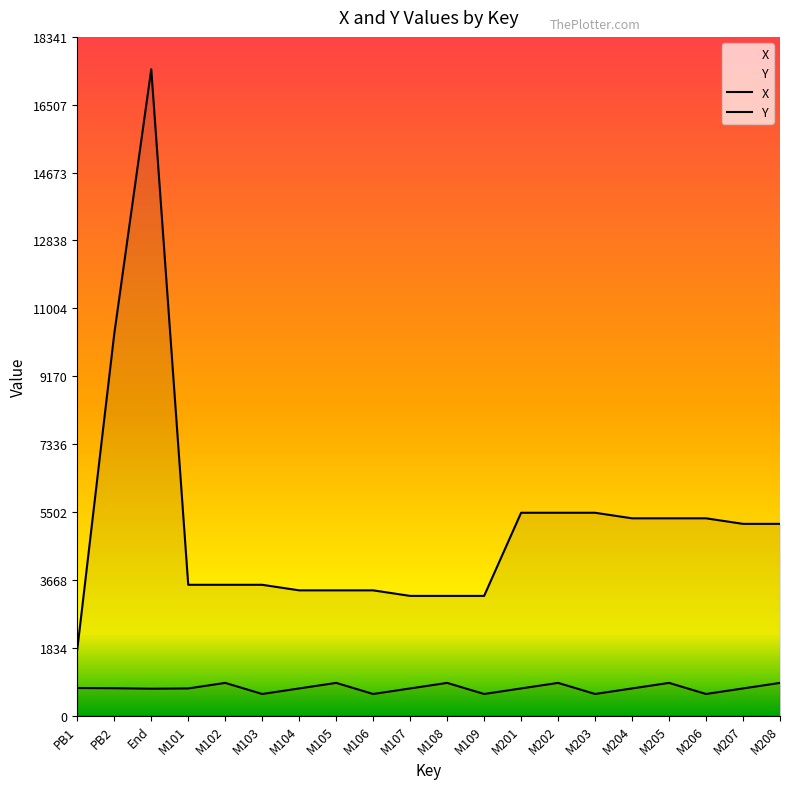

What is the value of the X point at the 16th from the left?

5330